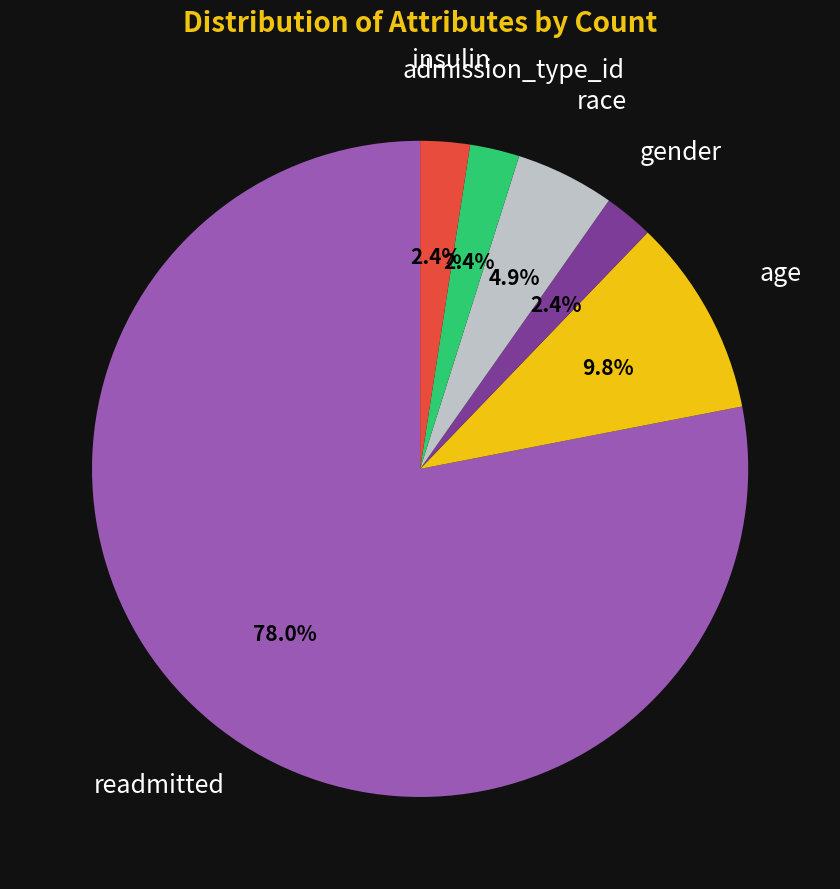

How many segments does this pie chart have?

6